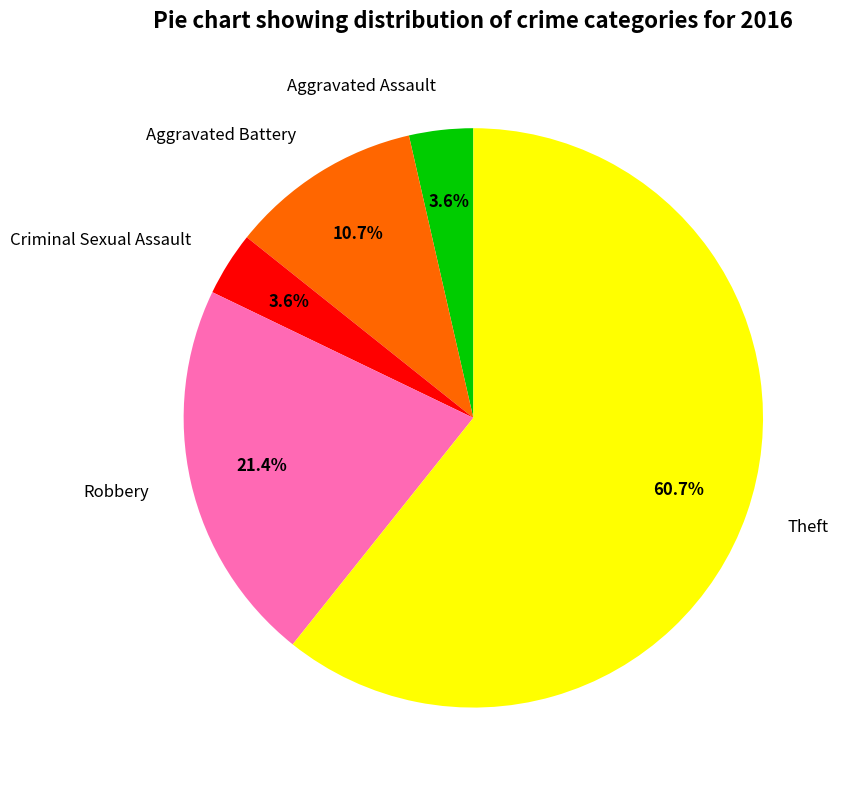

What is the largest slice in the pie chart?

Theft